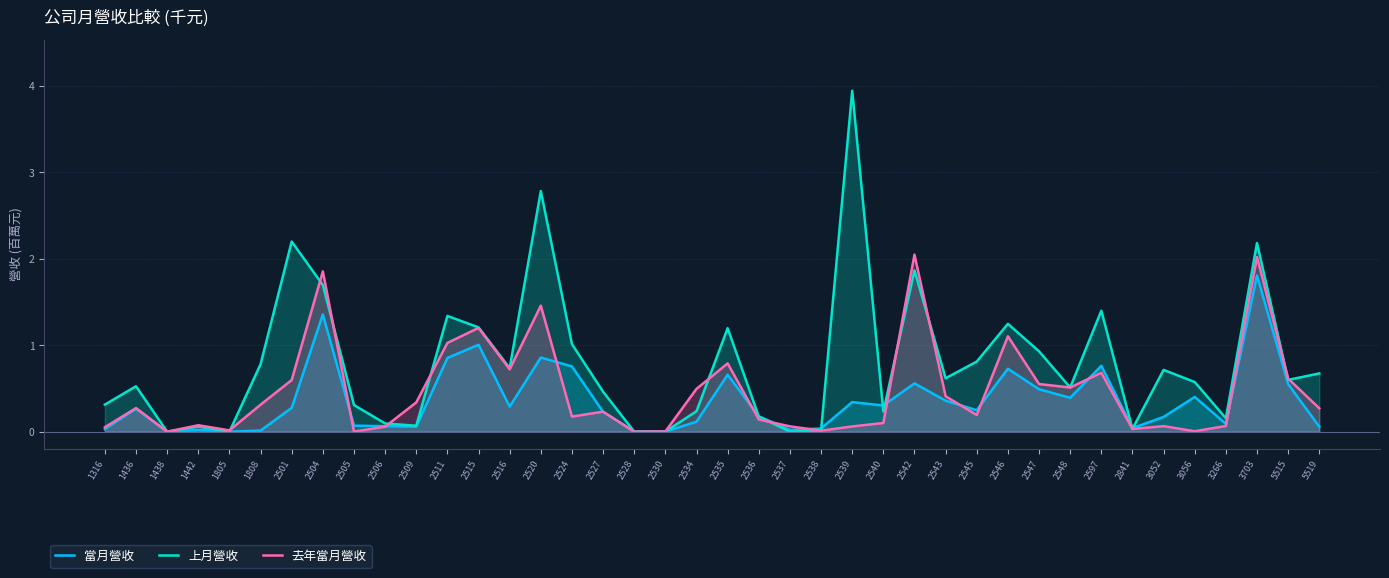

How many times do 去年當月營收 and 上月營收 cross each other?

14